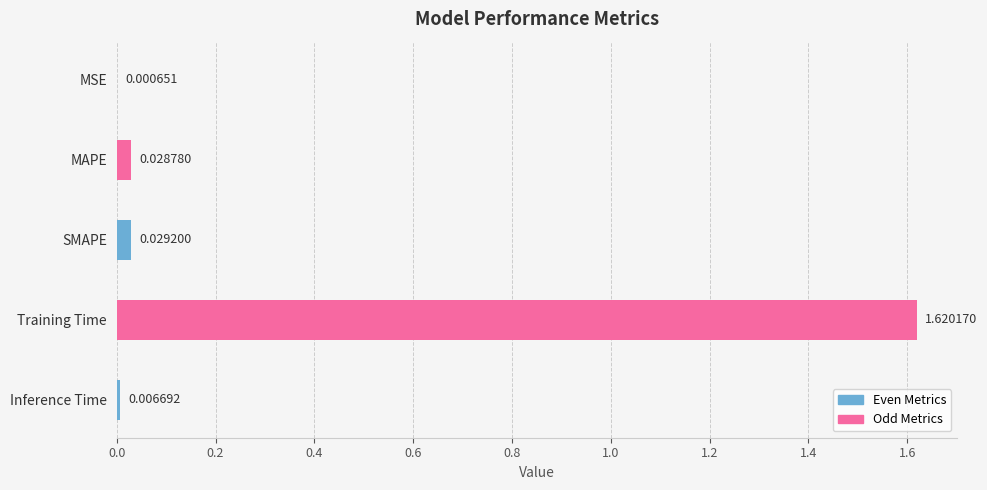

Where is the data nearest to the value 0?

MSE